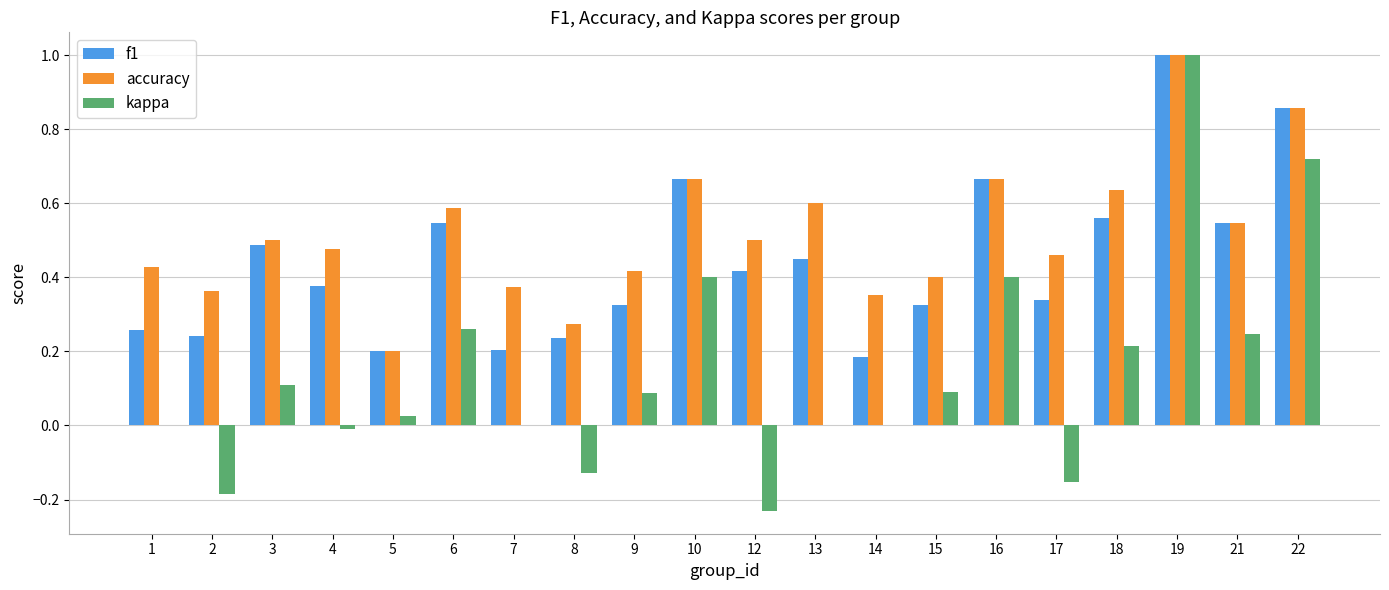

Is the value of f1 at 1 greater than the value of kappa at 17?

Yes